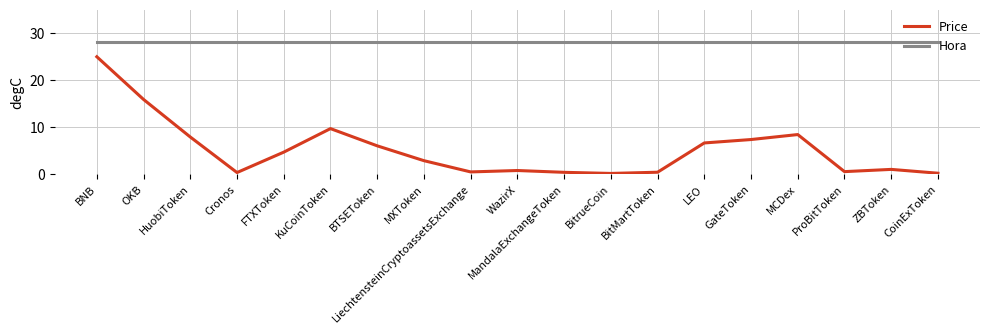

Which series has the widest spread of values?

Price